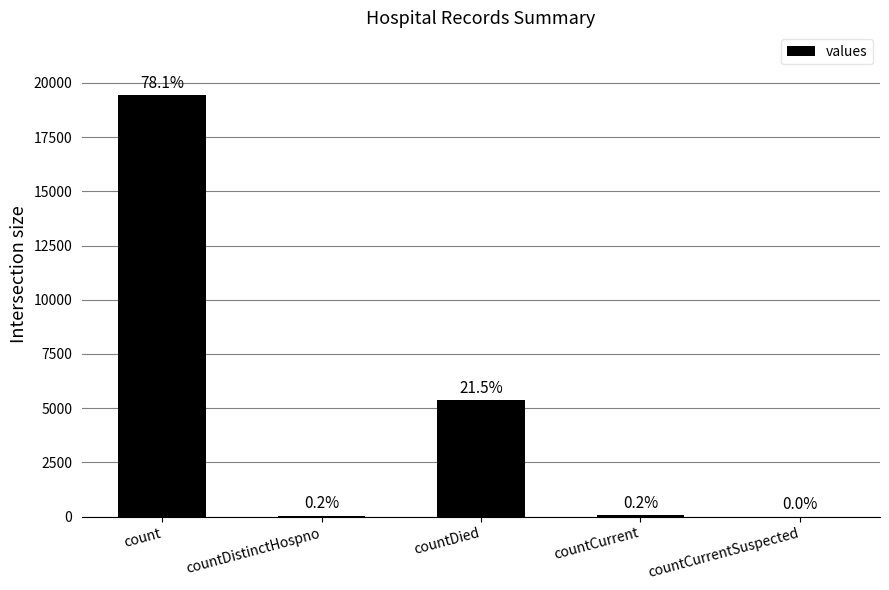

What is the label of the 4th bar from the left?

countCurrent